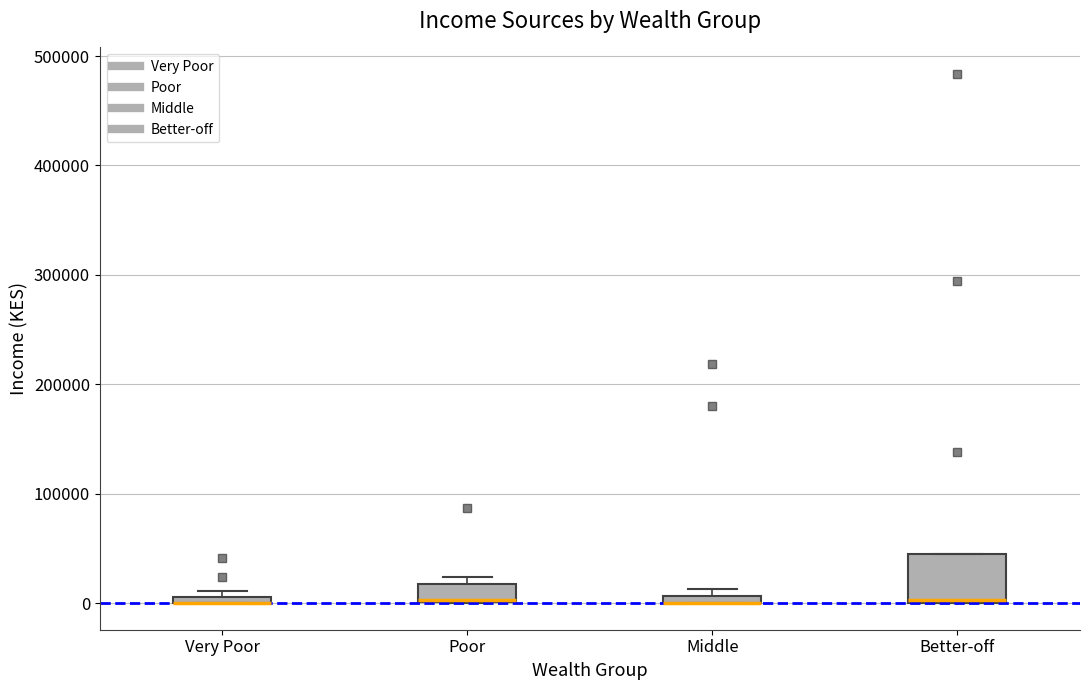

Where is the upper edge of the box for Middle on the y-axis? The values are not printed on the chart, so give them approximately, as read against the axis.

10000